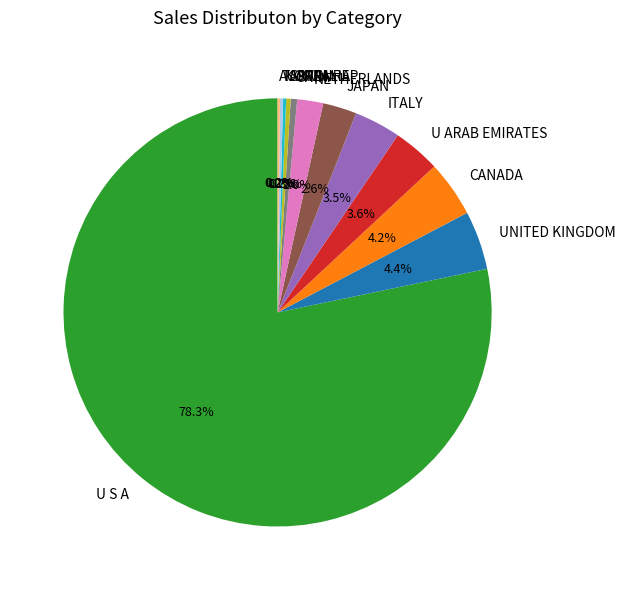

How much of the chart is everything except U S A?

21.7%